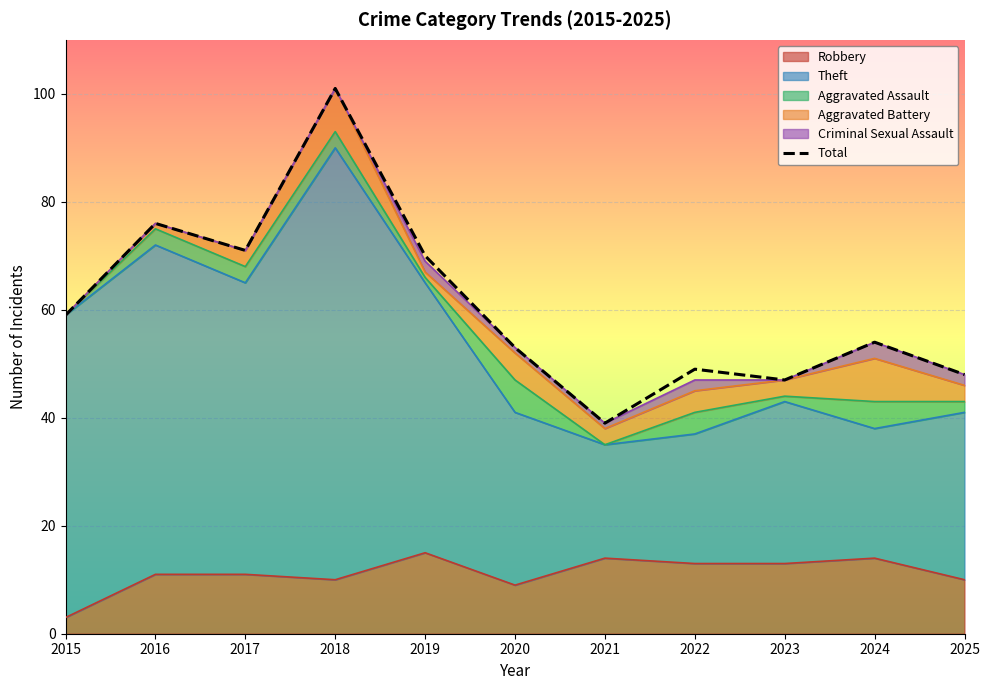

How many interior local peaks (higher than both neighbors) does the data have?

4